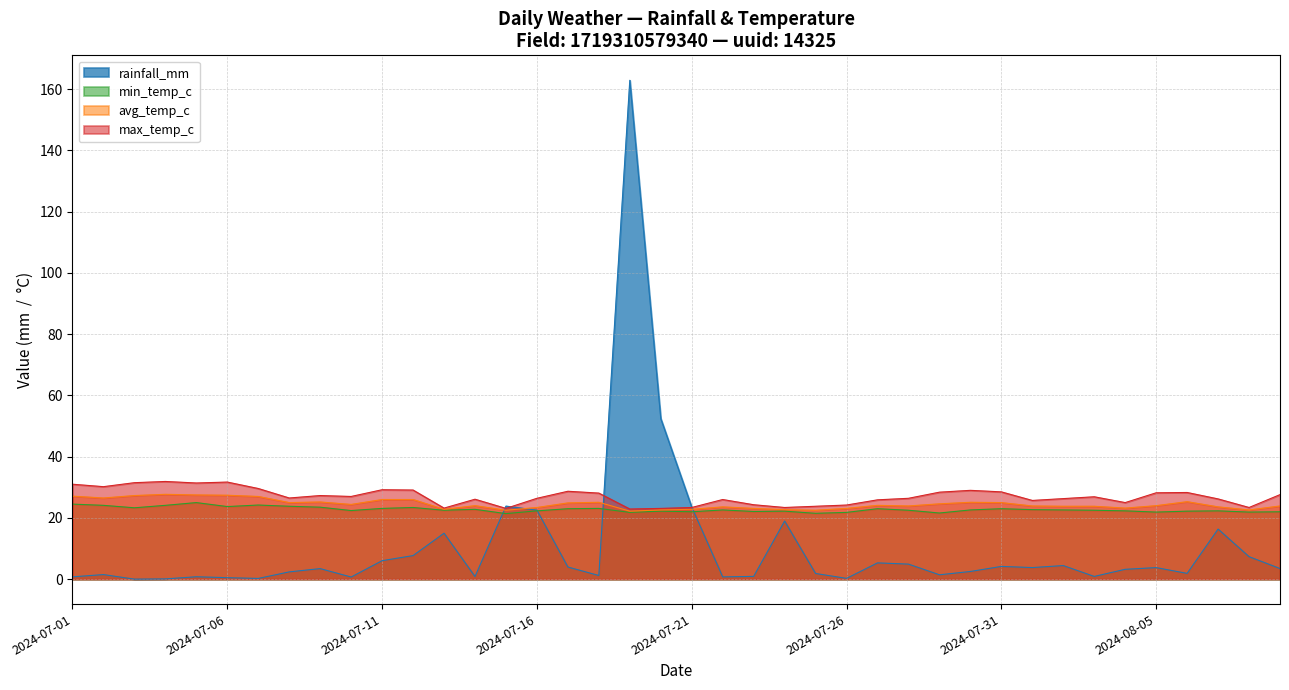

Does the chart have visible grid lines?

Yes